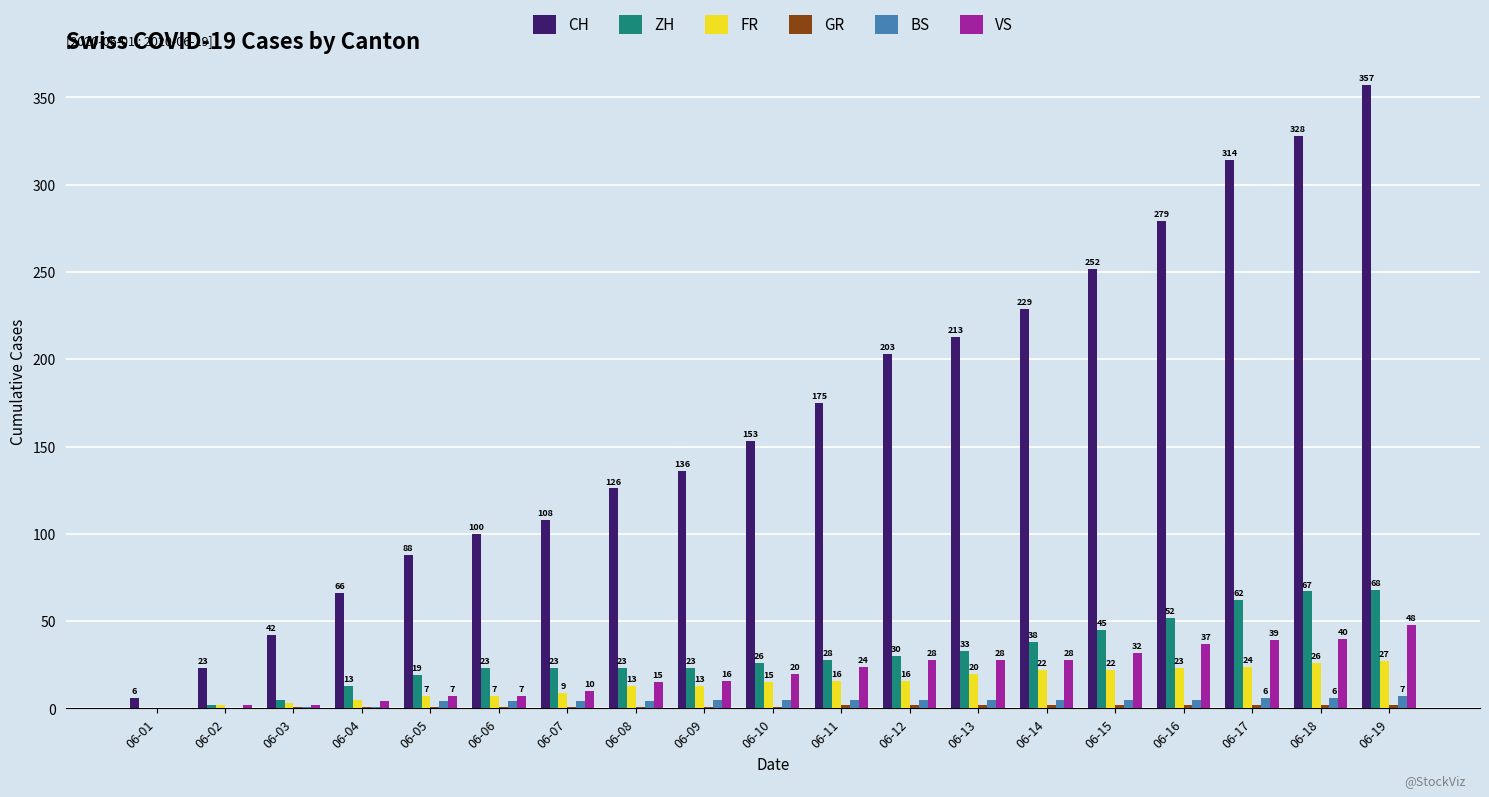

True or false: FR has a value of 5 at 06-04.

True